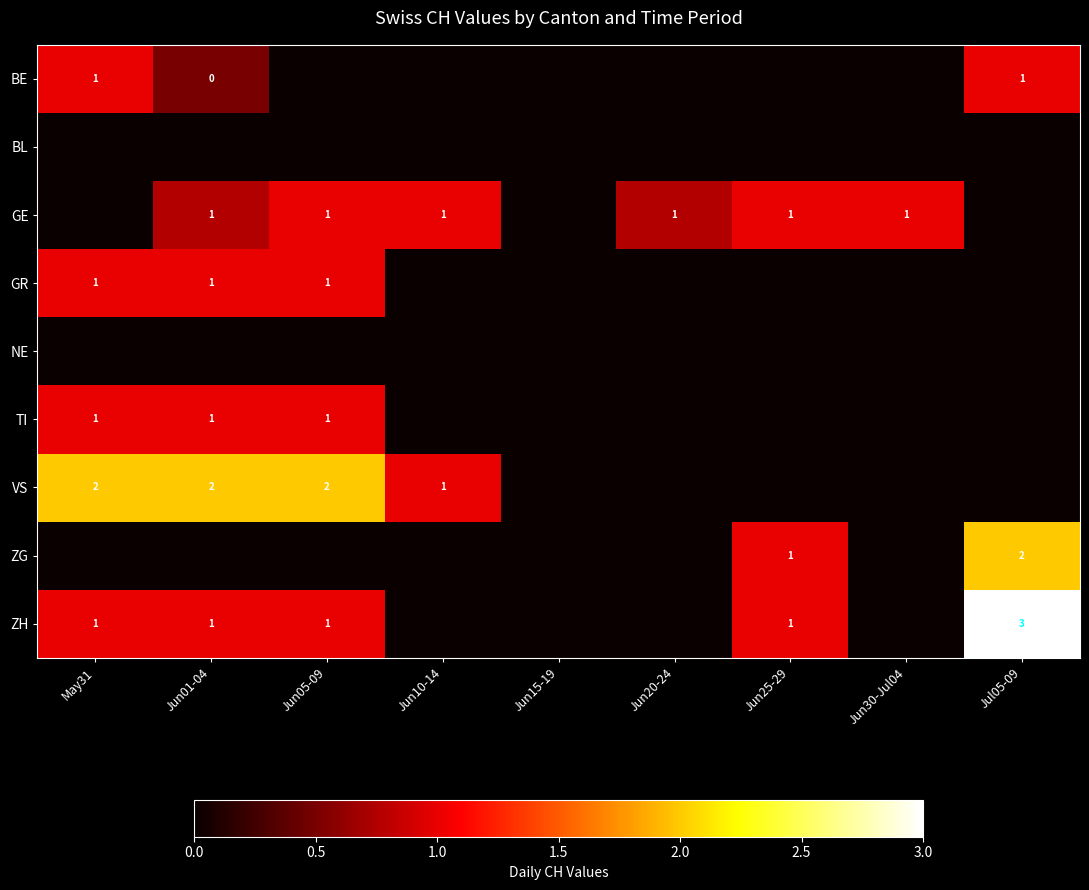

Is it true that GR equals 2 at Jun05-09?

False